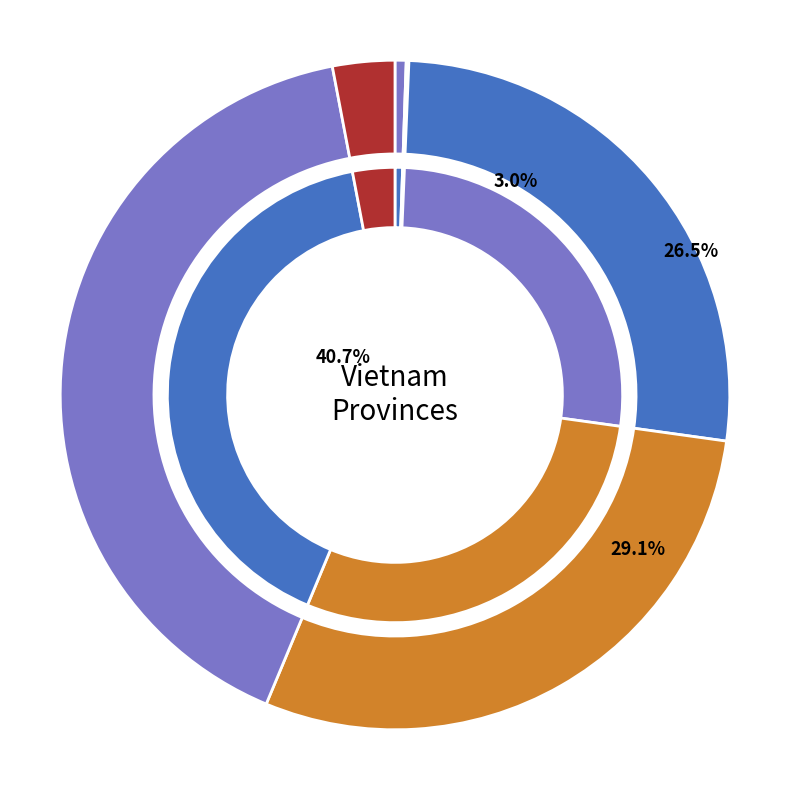

Which category has the smallest portion of the pie?

Ho Chi Minh